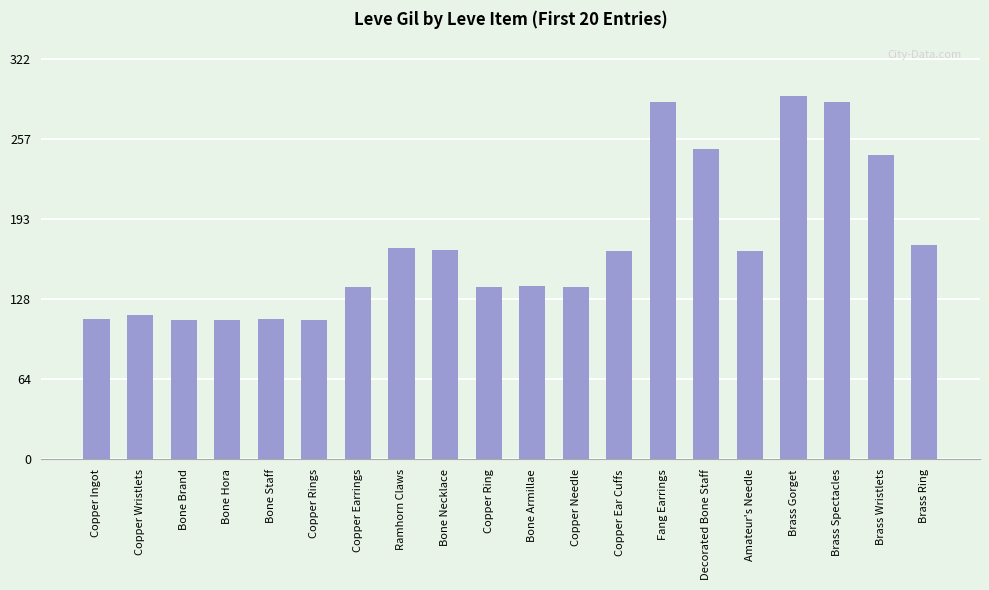

The chart shows a value of 70 at Brass Ring. True or false?

False